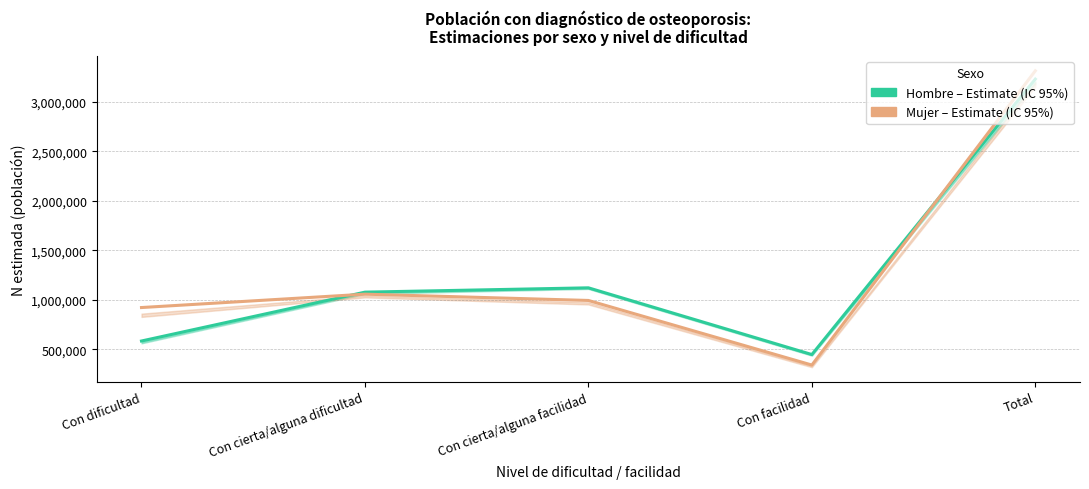

Which series has the largest total across all categories?

Mujer - Estimate